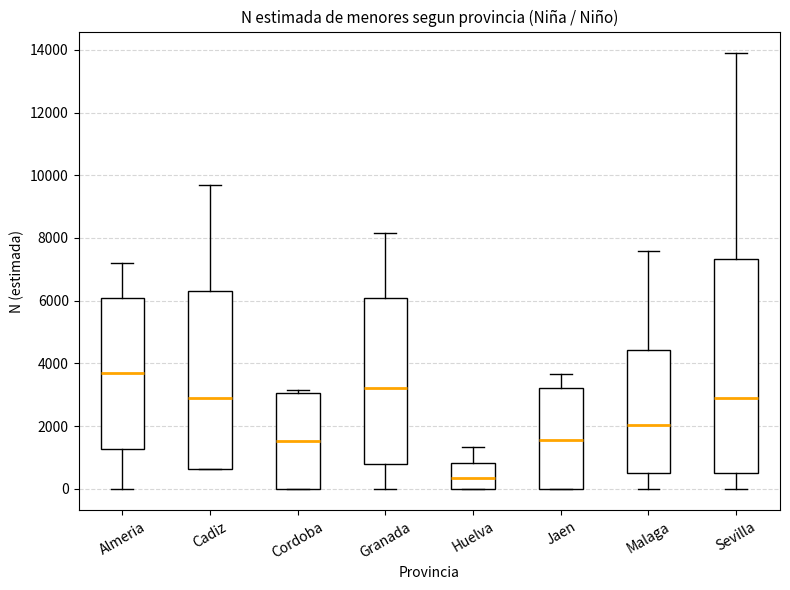

Reading left to right, transcribe this box plot: for each box, give where its median line is, the range the box spans, and where its two whiskers end, as read against the y-axis. The values are not printed on the chart, so give them approximately, as read against the axis.

Almeria: median 3800, box 1200 to 6000, whiskers 0 to 7200
Cadiz: median 3000, box 600 to 6400, whiskers 600 to 9600
Cordoba: median 1600, box 0 to 3000, whiskers 0 to 3200
Granada: median 3200, box 800 to 6000, whiskers 0 to 8200
Huelva: median 400, box 0 to 800, whiskers 0 to 1400
Jaen: median 1600, box 0 to 3200, whiskers 0 to 3600
Malaga: median 2000, box 400 to 4400, whiskers 0 to 7600
Sevilla: median 3000, box 400 to 7400, whiskers 0 to 13800